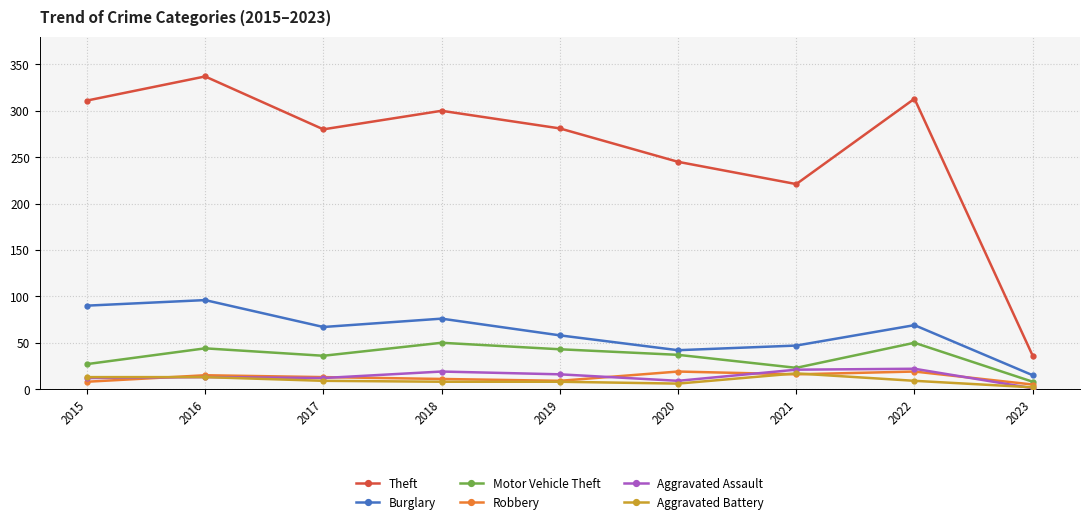

What is the total value across all series at 2023?

67